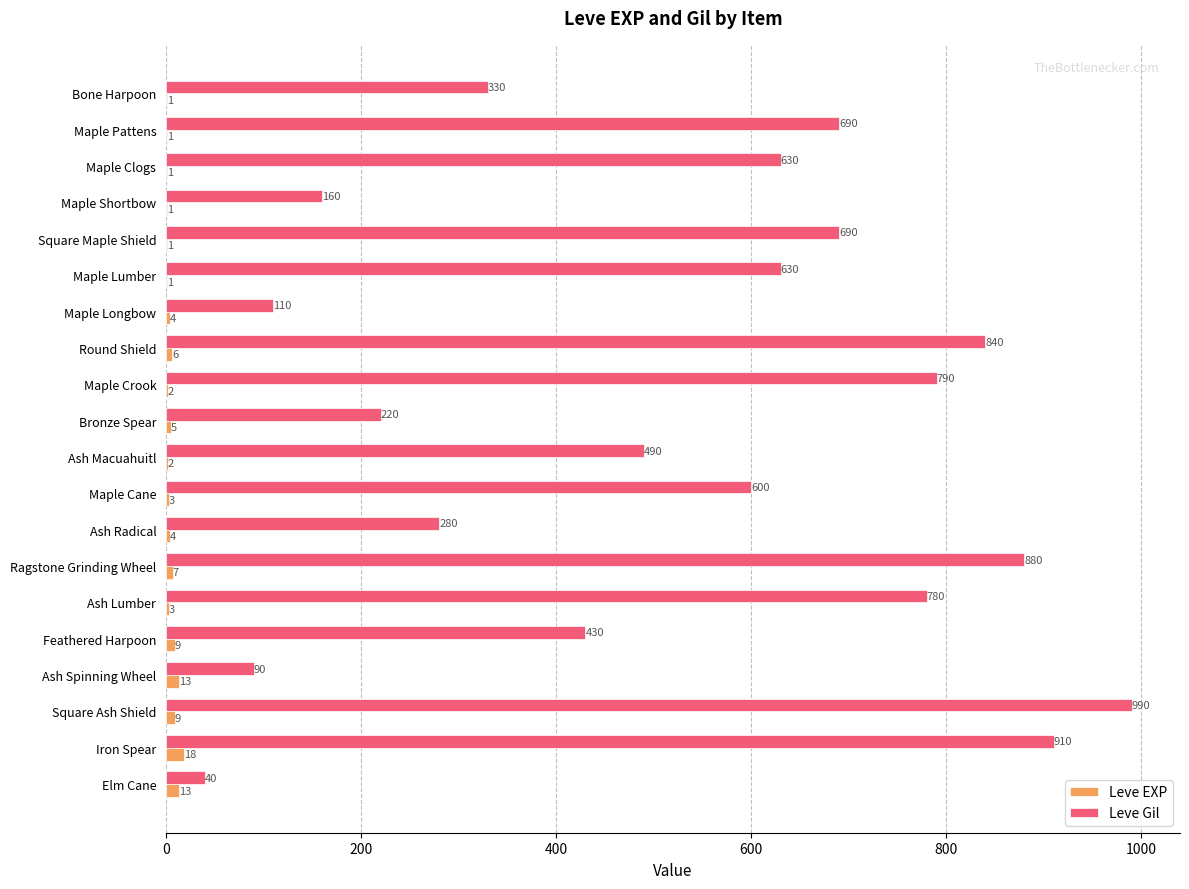

Count the number of data series in this chart.

2